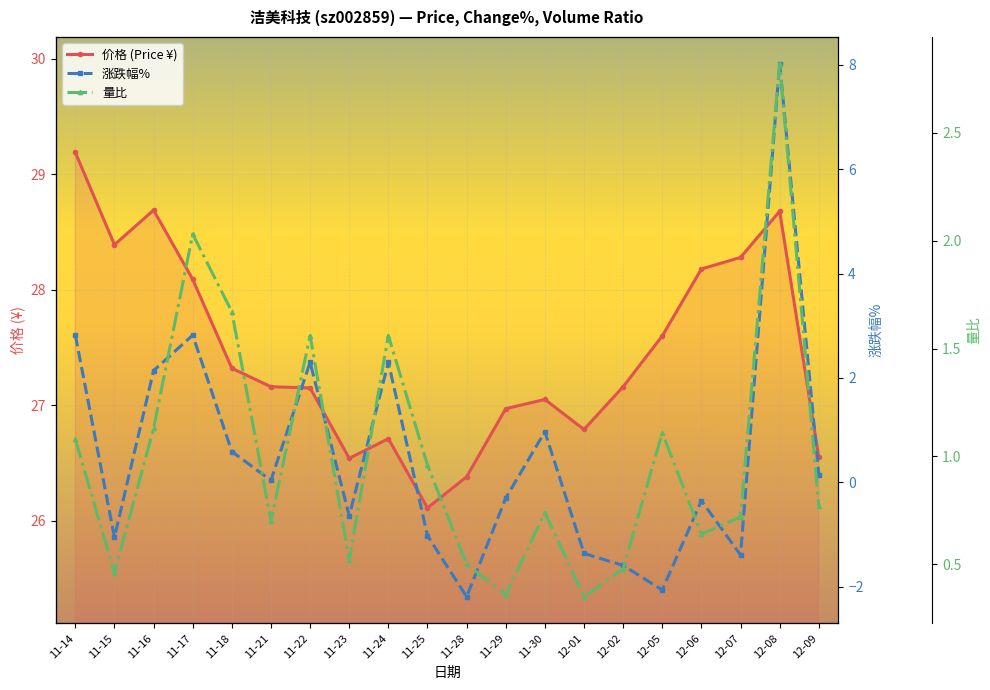

At which label is 涨跌幅% closest to 2?

11-16